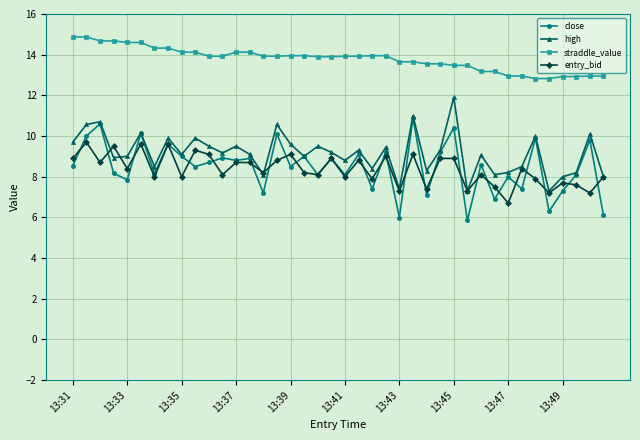

Rank the series by their maximum value, from highest to lowest.

straddle_value, high, close, entry_bid